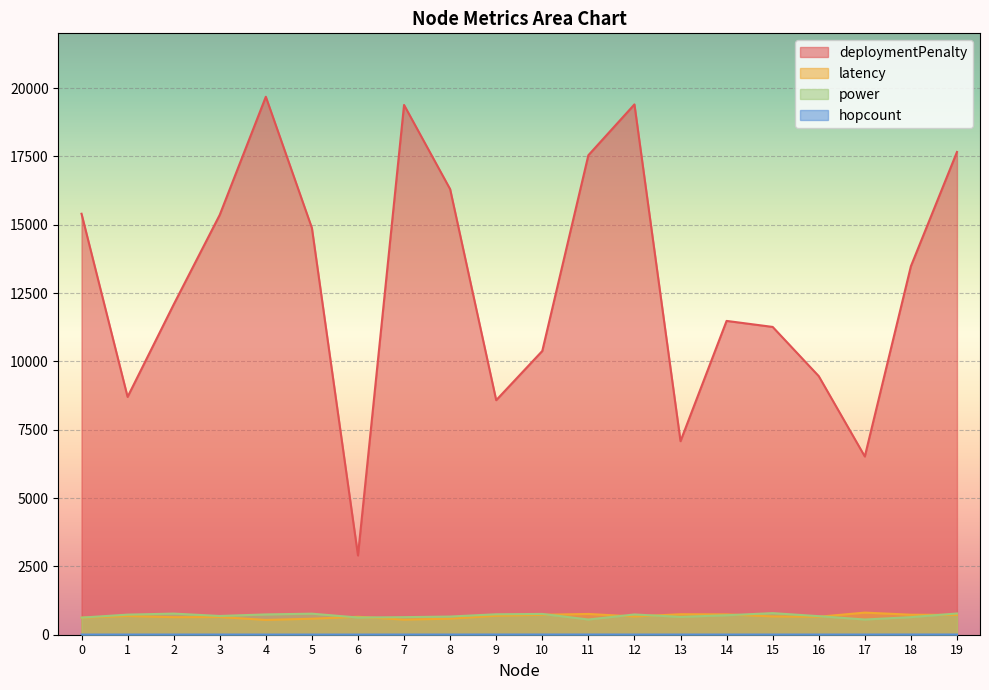

True or false: deploymentPenalty and power cross at least once.

False